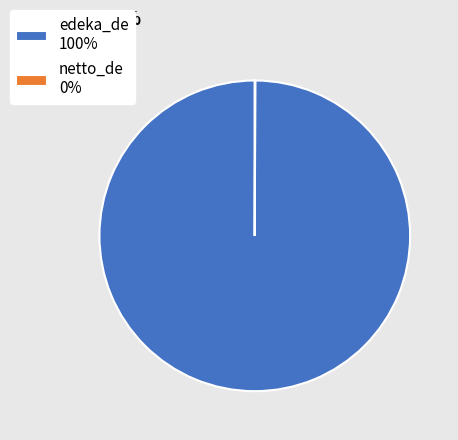

Is there a majority slice in this chart?

Yes